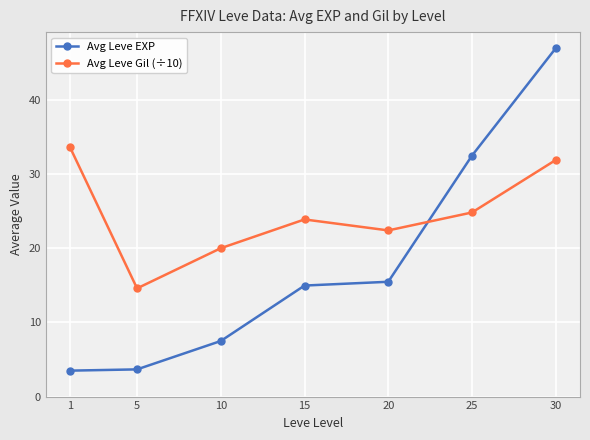

How many values in the Avg Leve EXP series exceed 14?

4